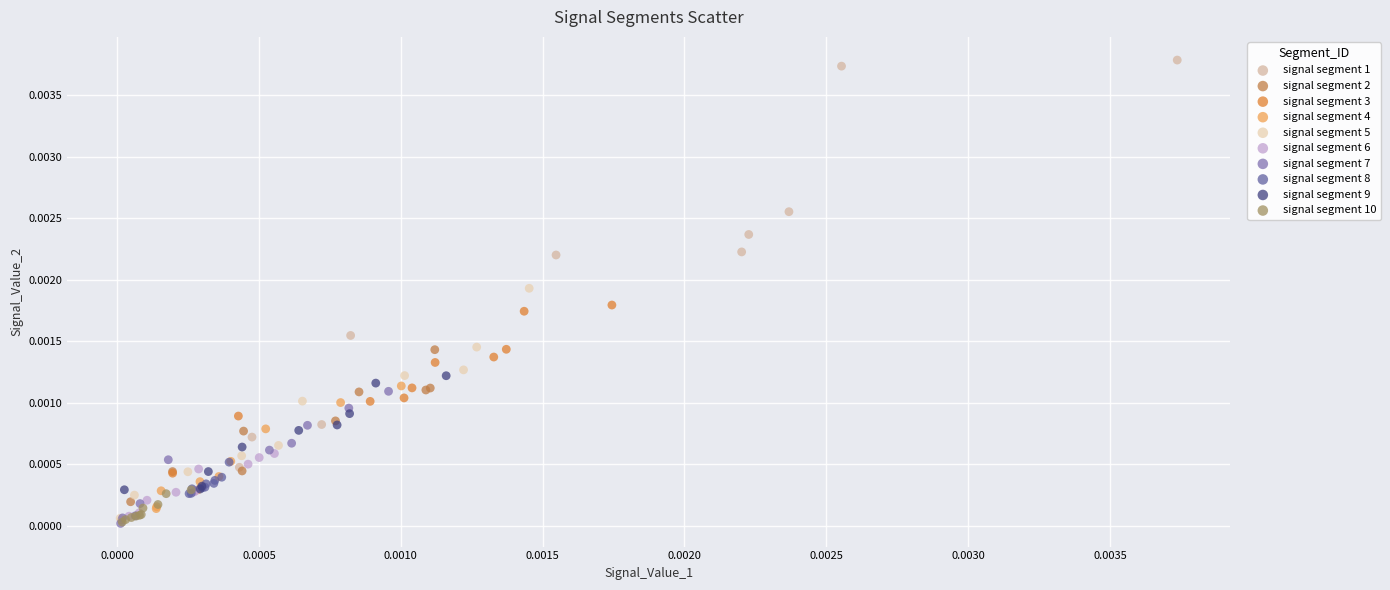

Which series has the widest spread of Y values?

signal segment 1